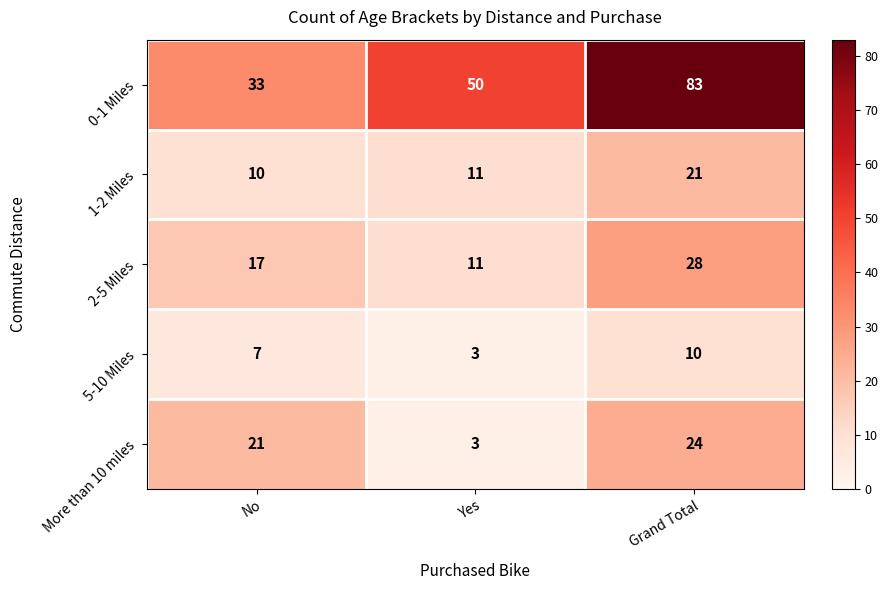

How many distinct data groups are displayed?

5